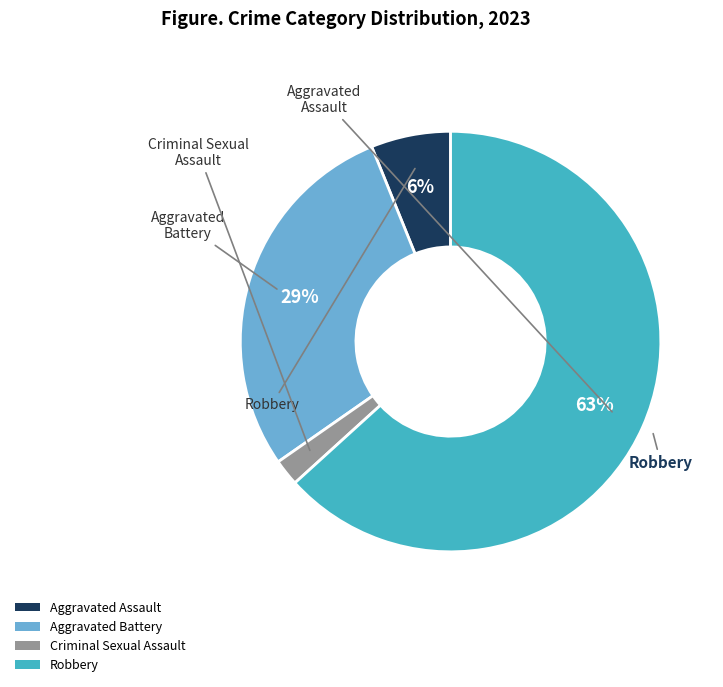

Does any single category account for the majority?

Yes